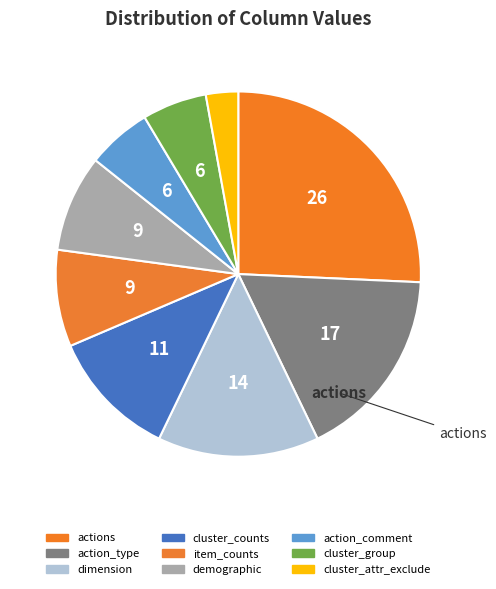

What percentage is the dimension slice, to the nearest percent?

14%